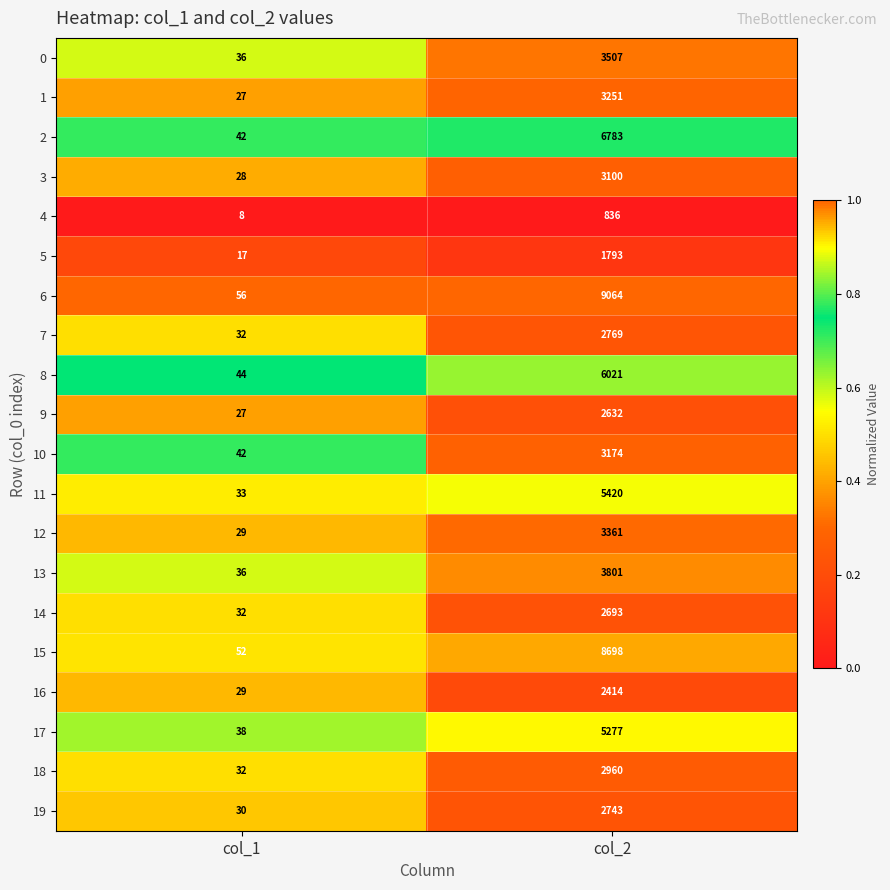

What is the sum of all 5 values?

1810